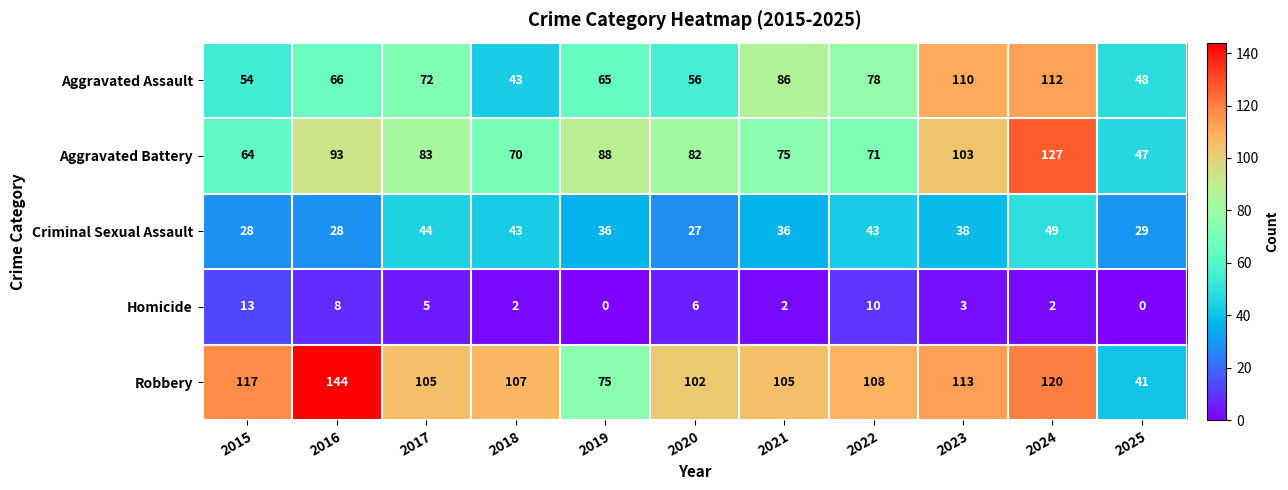

Count the number of data series in this chart.

5